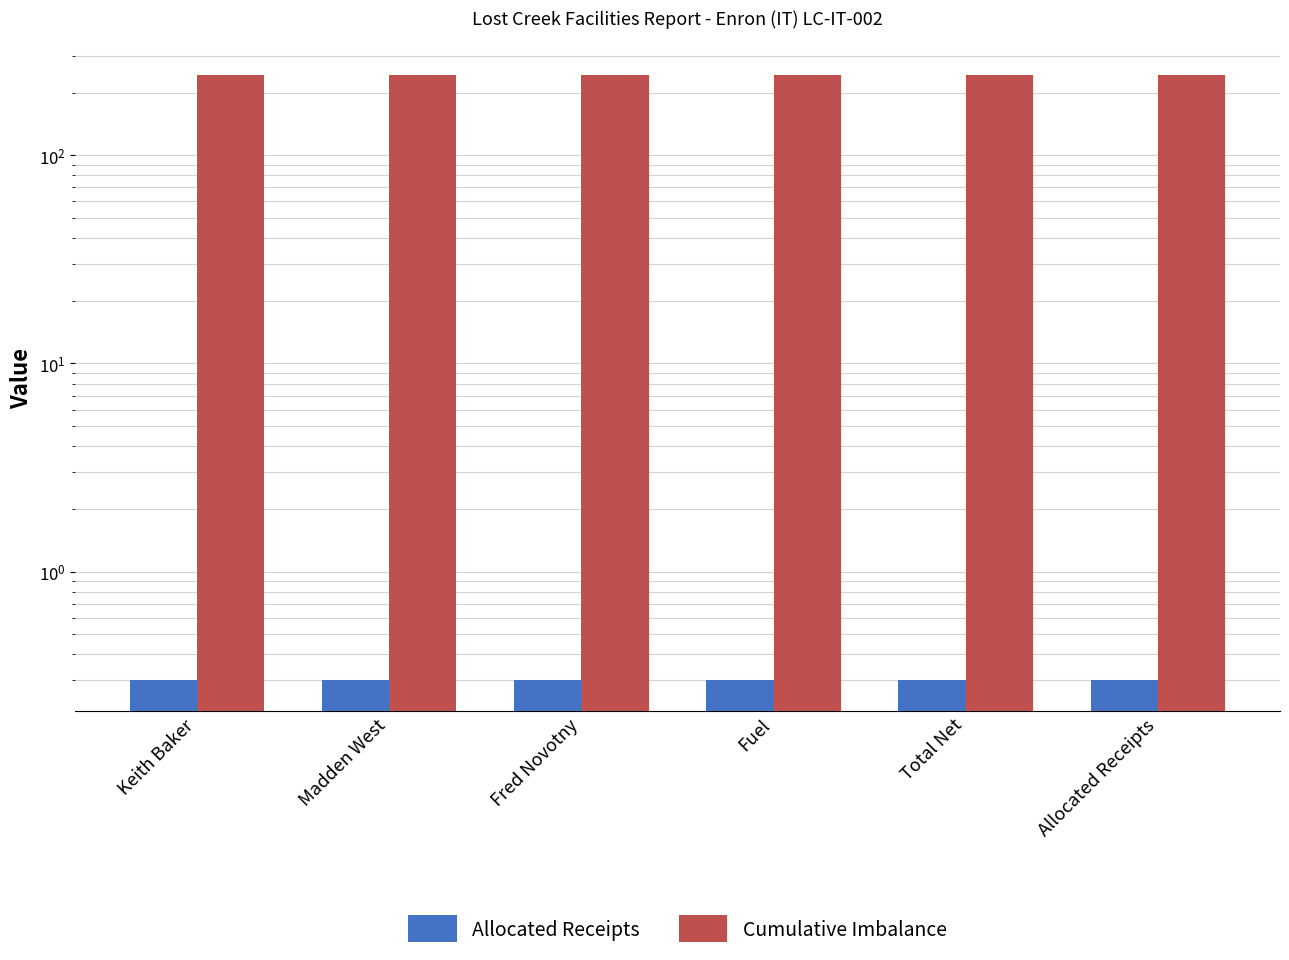

What is the value of the Allocated Receipts bar at the 3rd from the left?

0.3